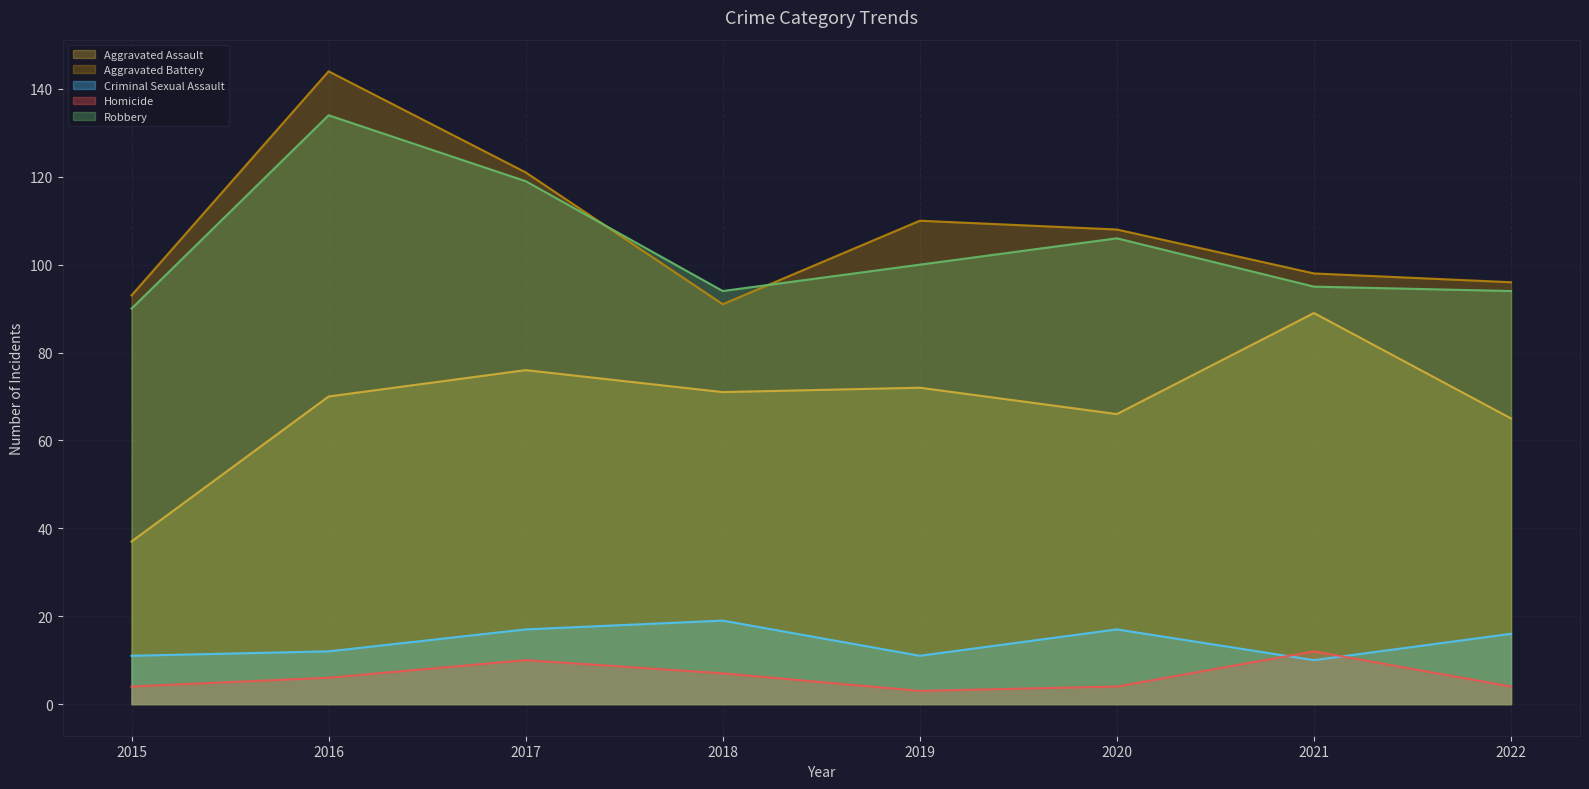

Does the chart display data point markers on the line(s)?

No